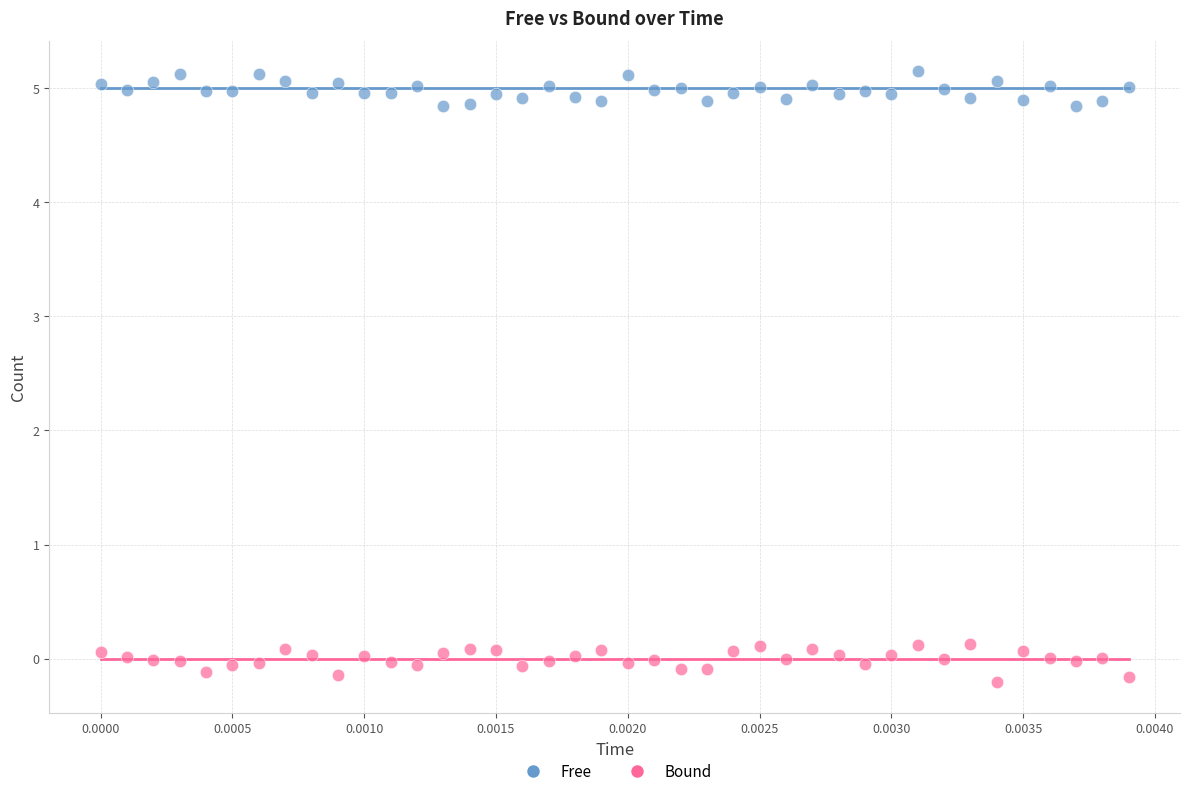

Which series contains the lowest Y value?

Bound